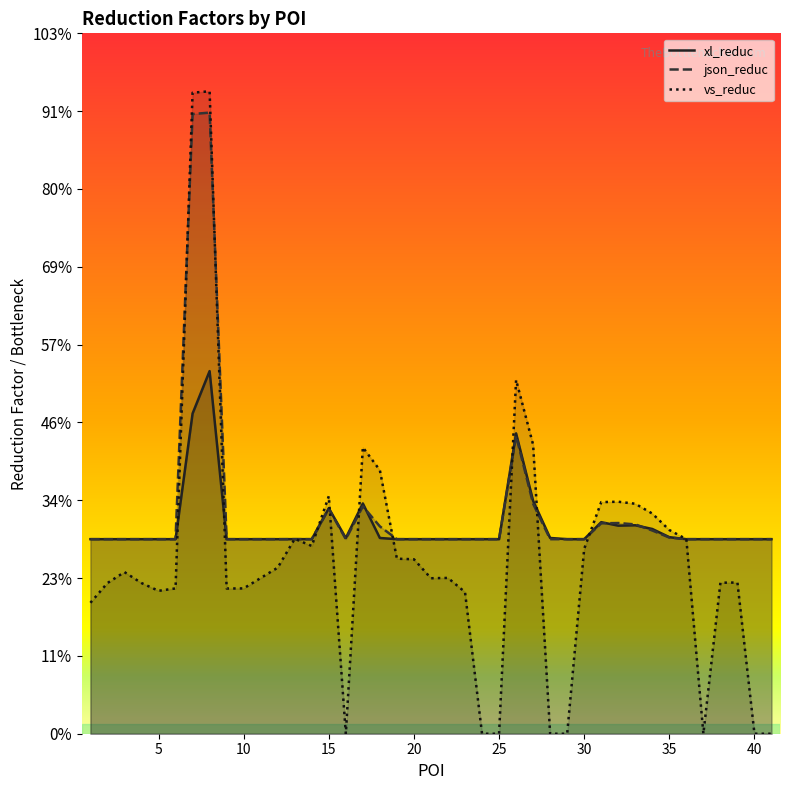

Between 19 and 34, which series saw the biggest shift?

vs_reduc